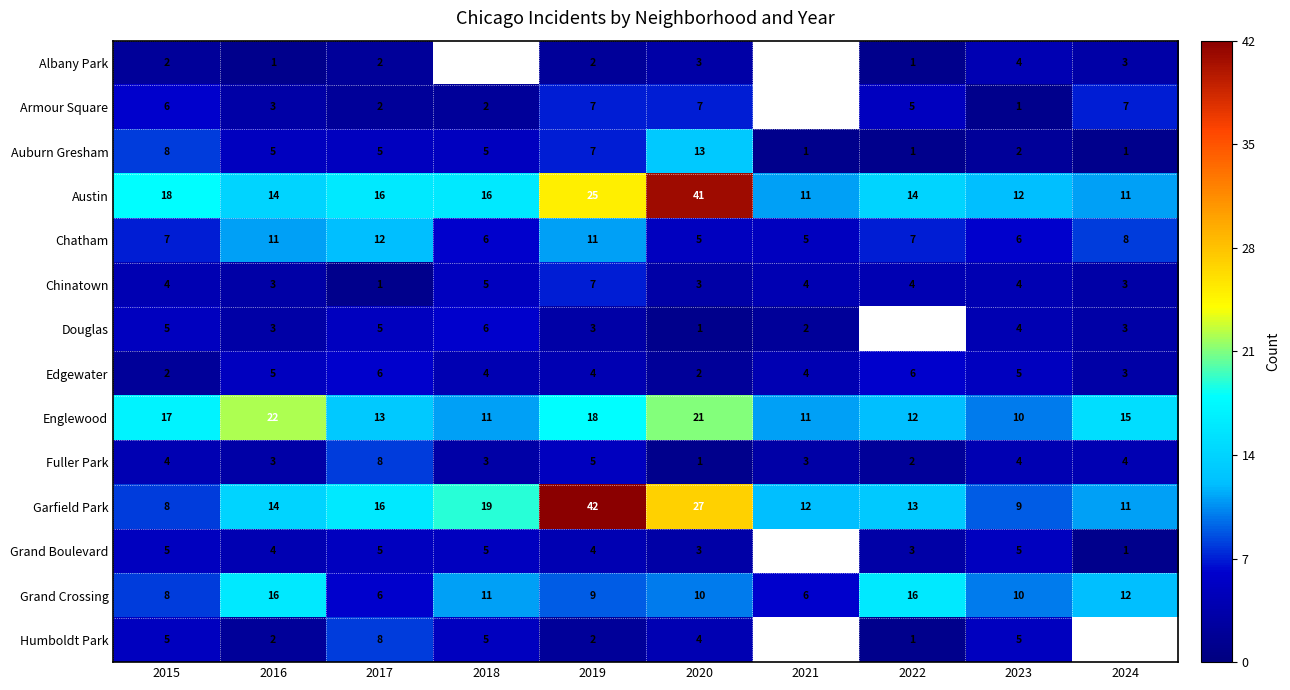

Is the value of Grand Crossing at 2016 greater than the value of Englewood at 2016?

No